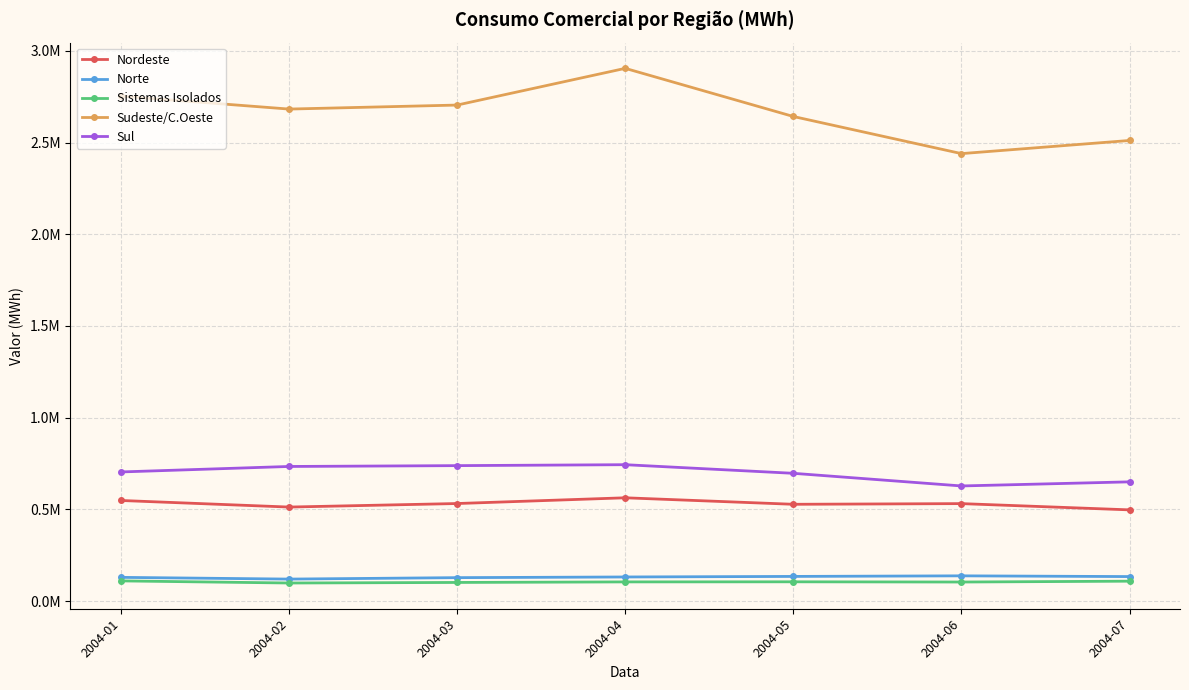

What is the spread (max minus min) of values at 2004-03?

2602849.0